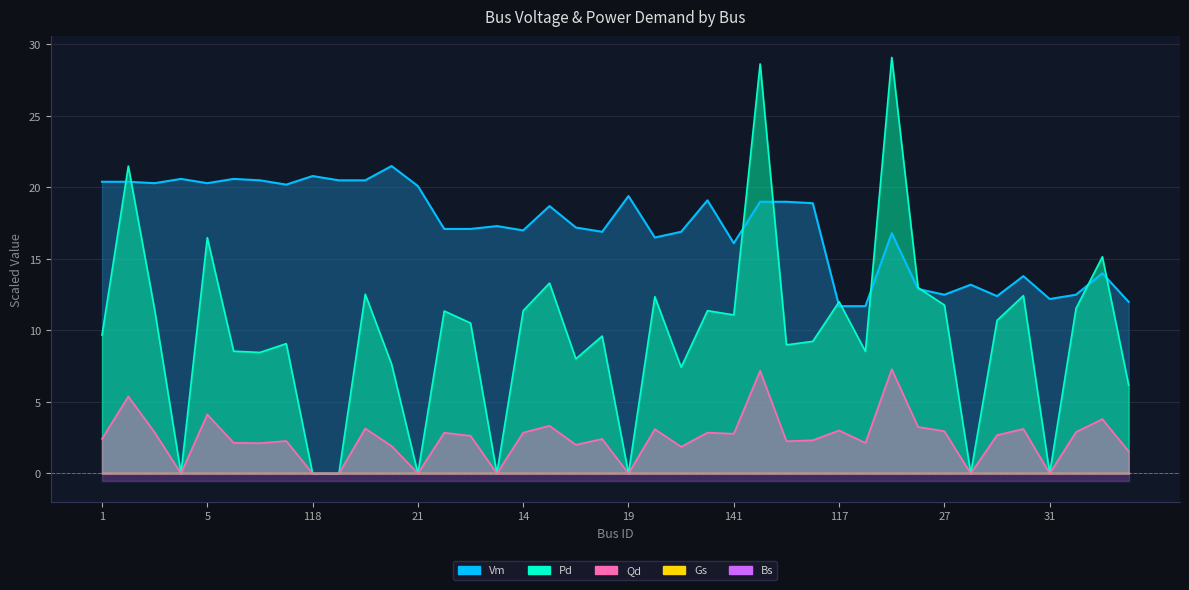

What is the average value of the Qd series?

2.4